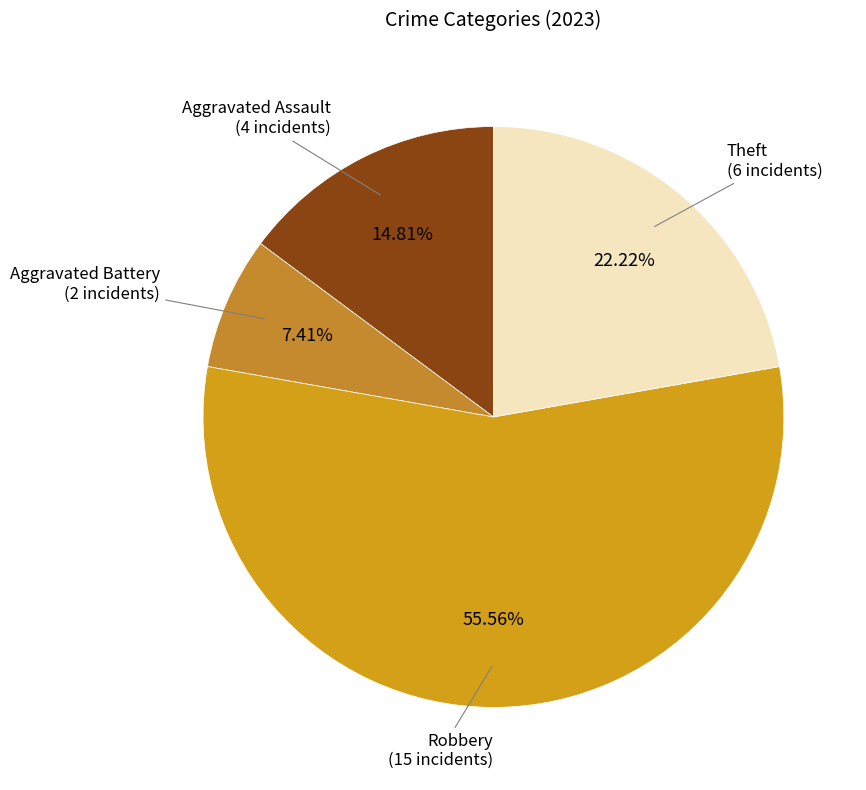

Which category has the biggest portion of the pie?

Robbery